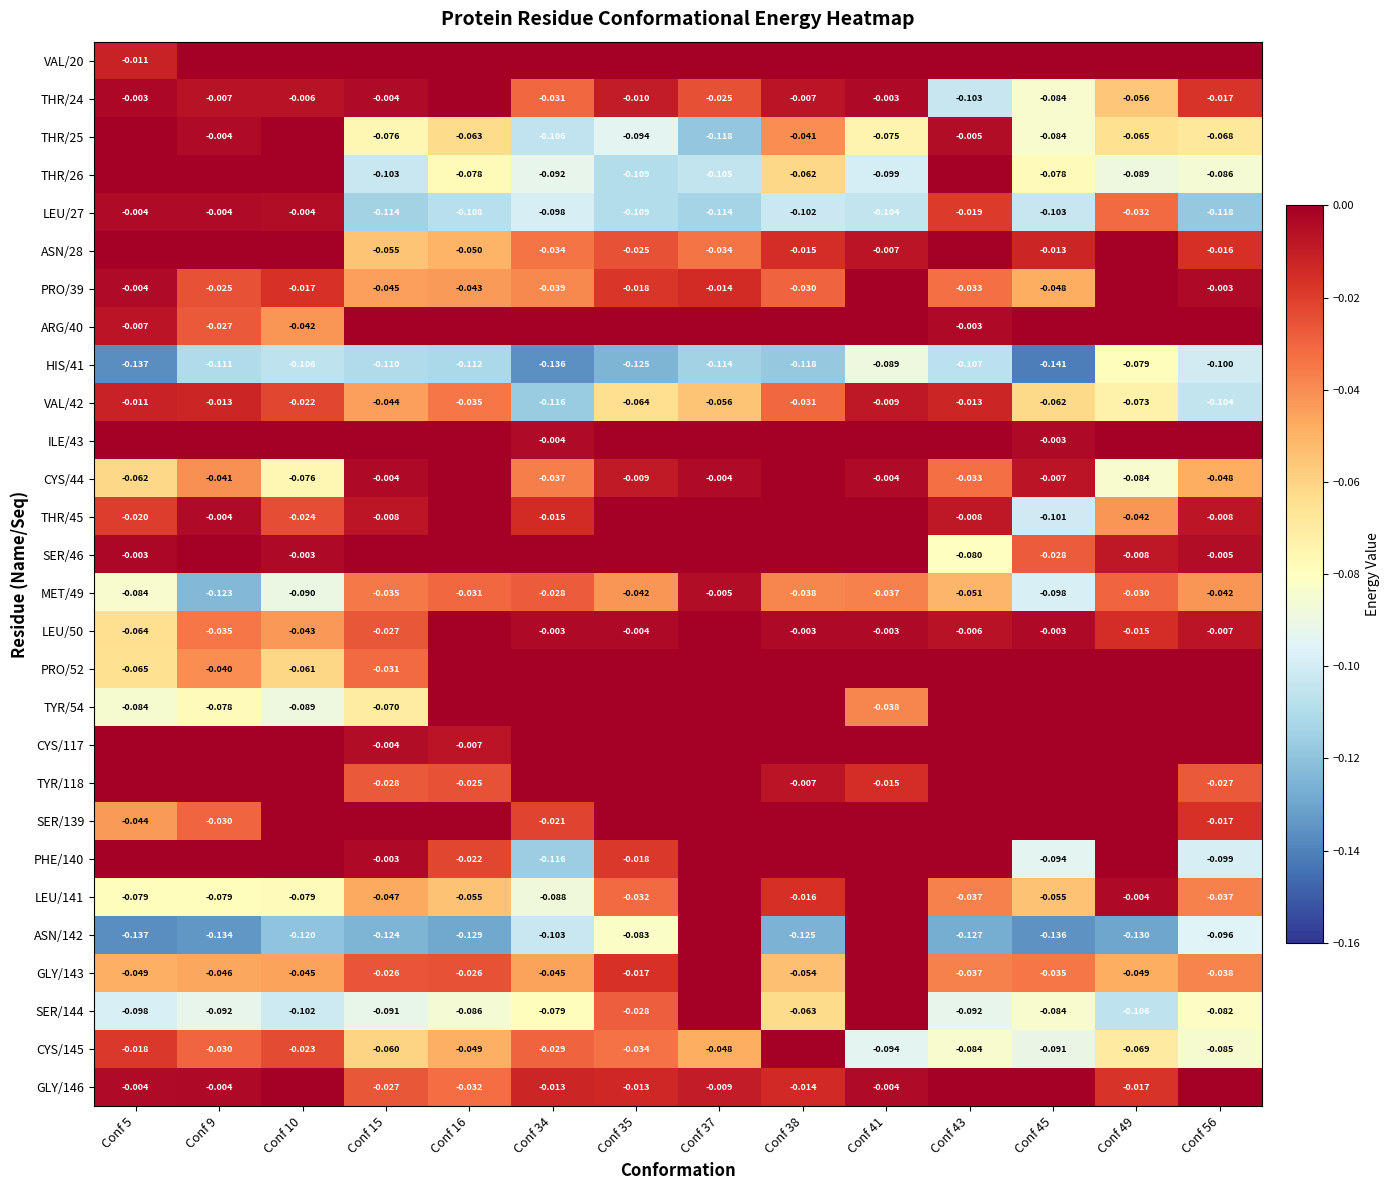

How many negative values does the GLY/143 series have?

12